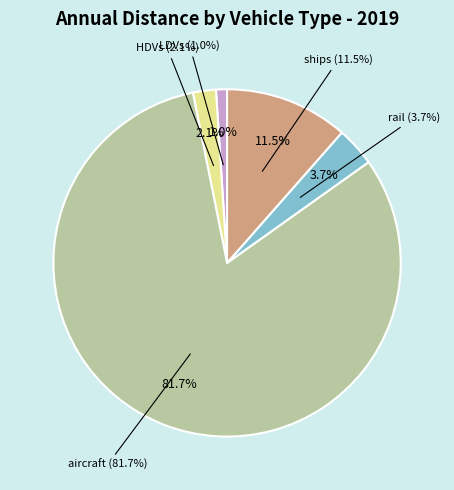

Is it true that HDVs is 1% of the pie?

False